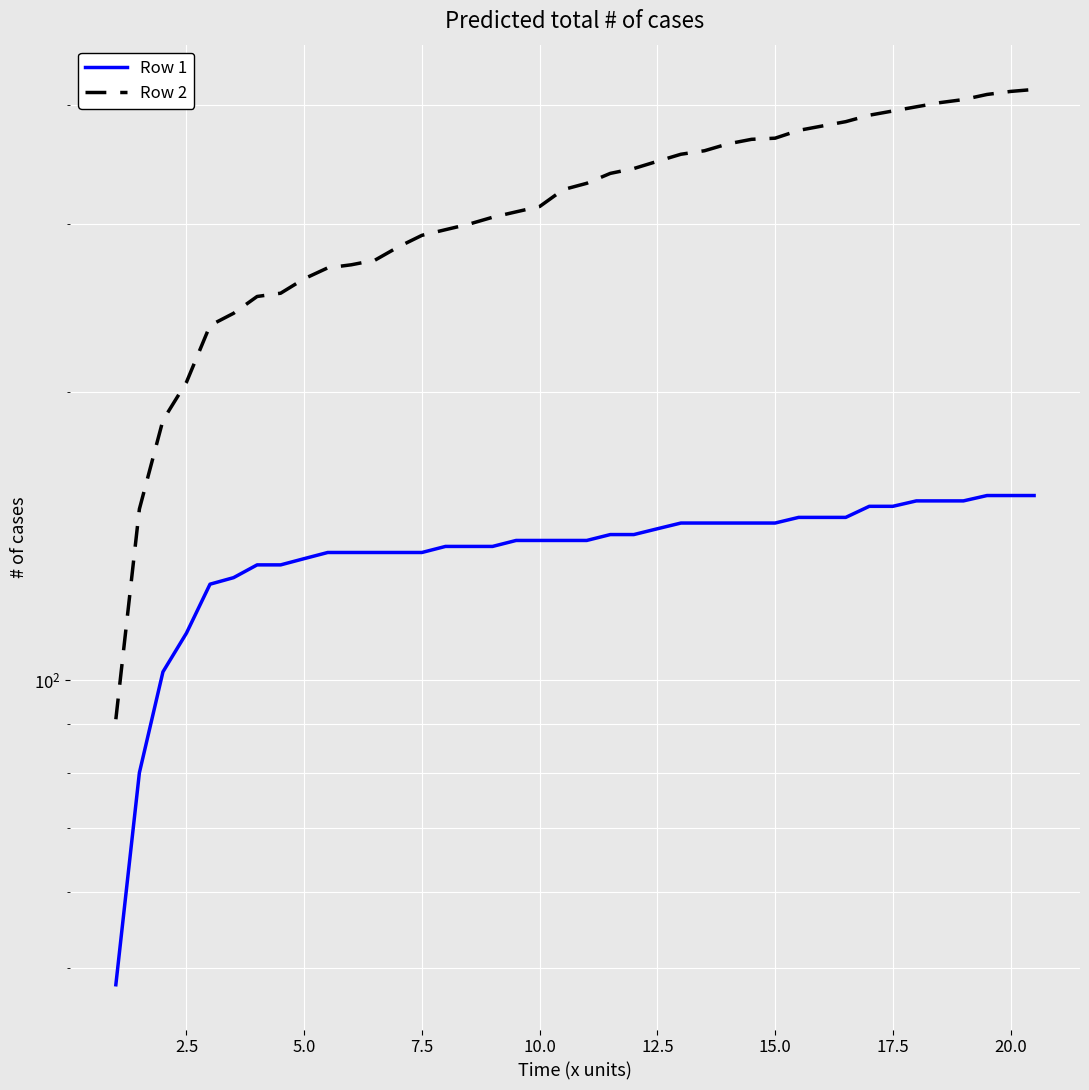

At how many categories does at least one series exceed 339?

18